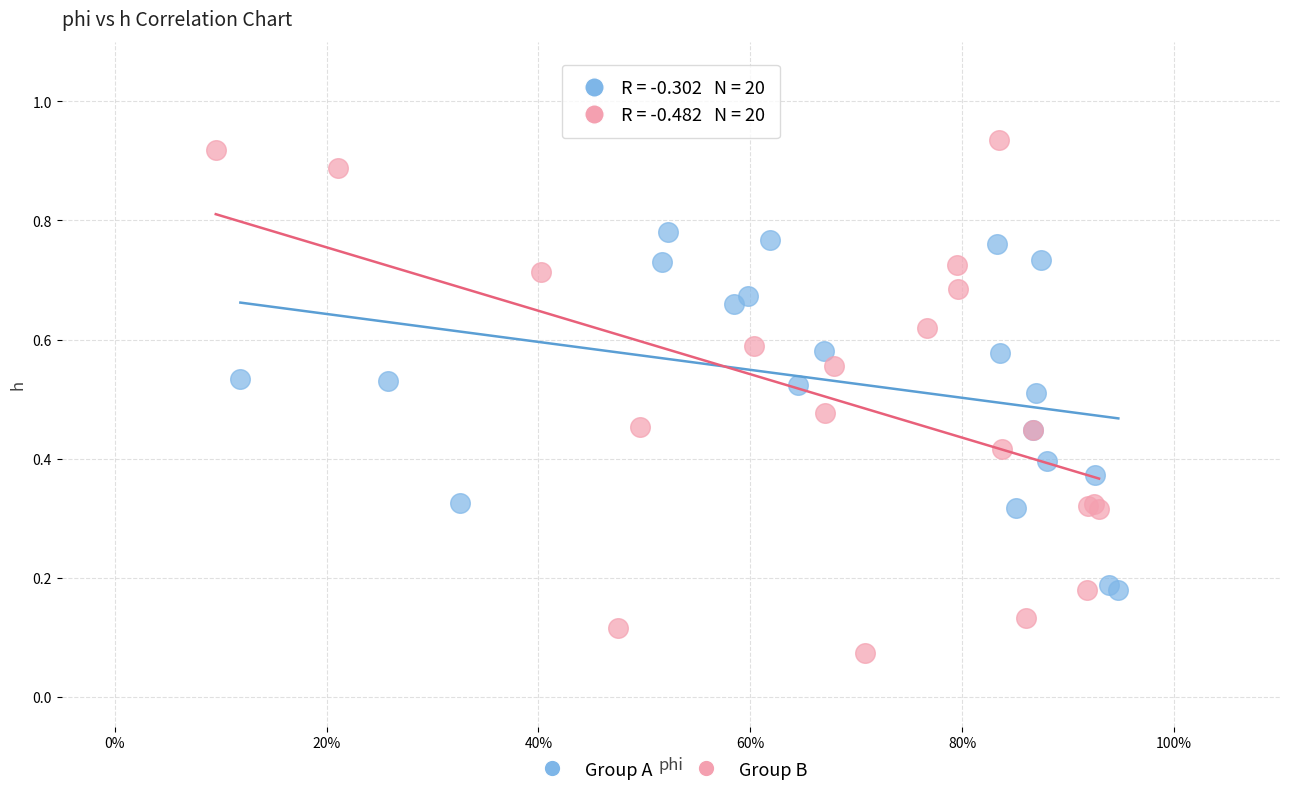

Which series contains the lowest Y value?

Group B